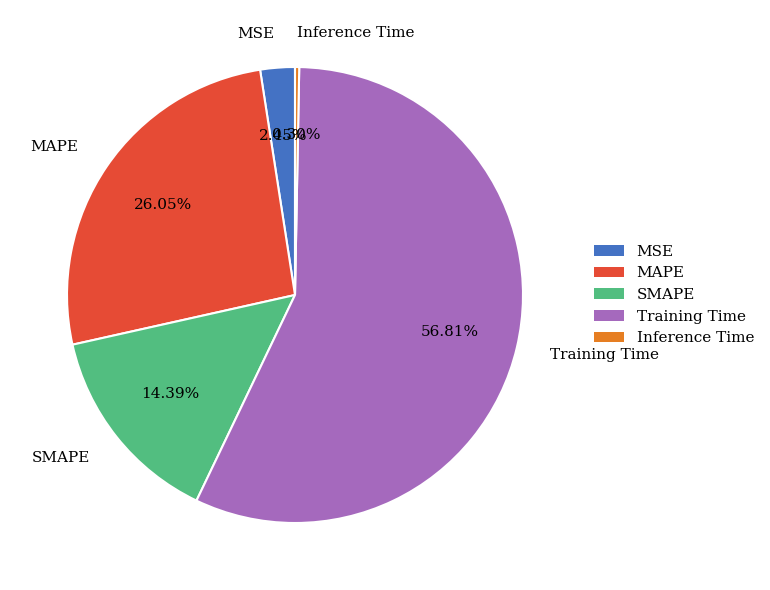

To the nearest percent, what percentage of the pie is MAPE?

26%